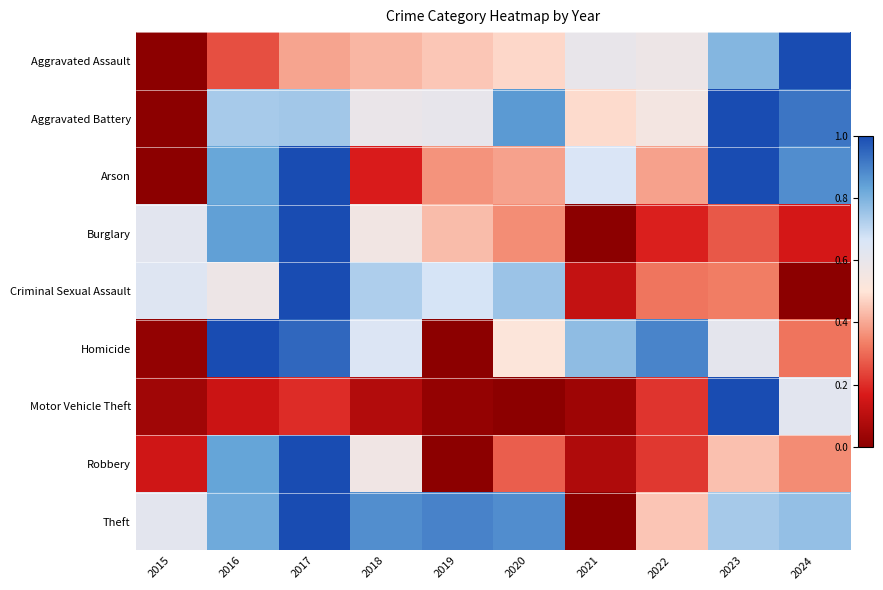

List the series in order of their peak value, lowest first.

Arson, Homicide, Criminal Sexual Assault, Aggravated Battery, Aggravated Assault, Robbery, Burglary, Motor Vehicle Theft, Theft